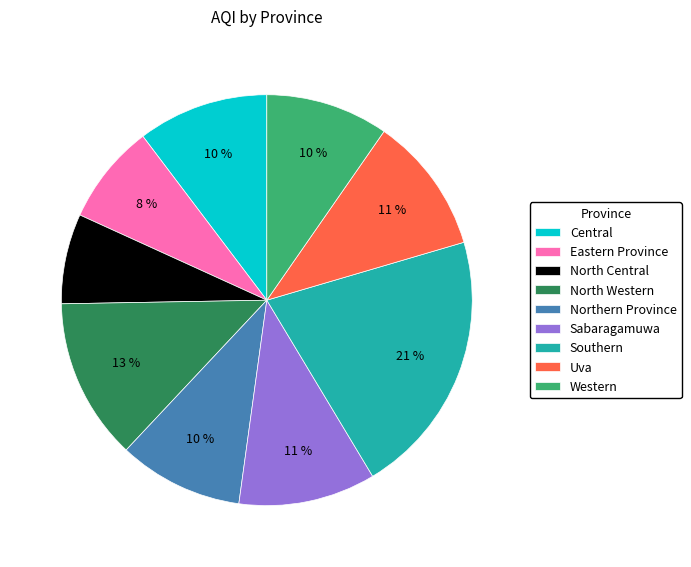

What percentage is the North Western slice, to the nearest percent?

13%